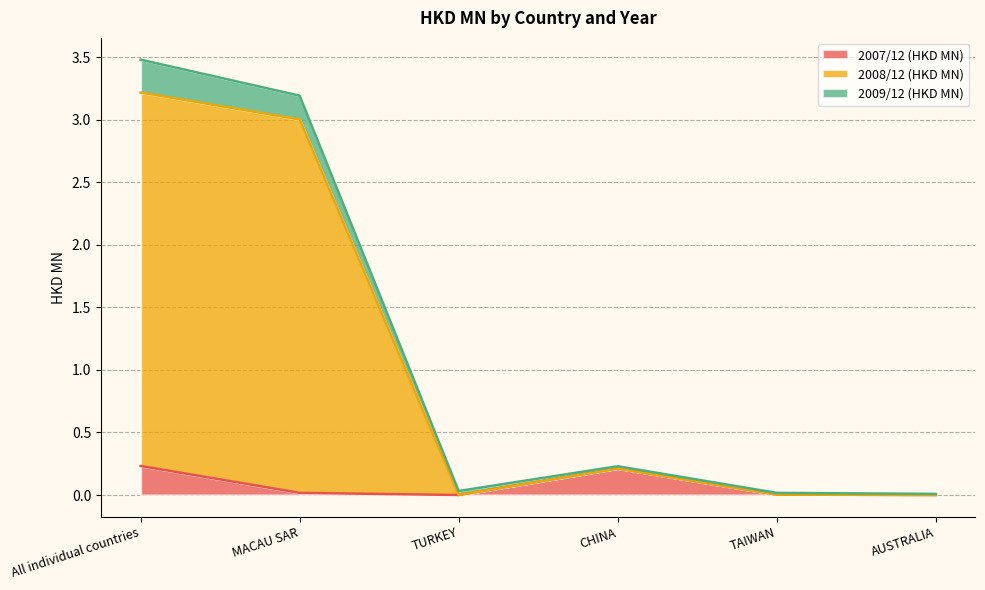

The 2007/12 (HKD MN) series shows 0.3 at CHINA. True or false?

False